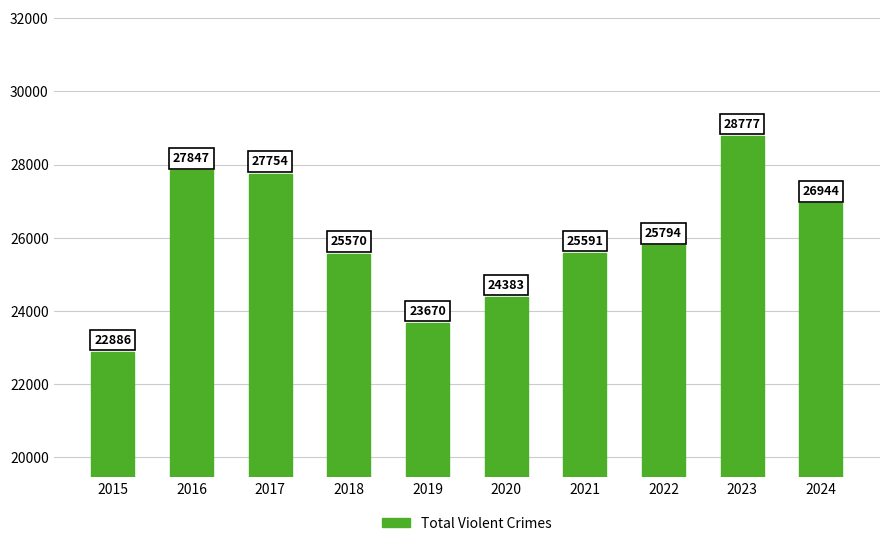

Reading left to right, transcribe all the data shown in this chart.

22886	27847	27754	25570	23670	24383	25591	25794	28777	26944